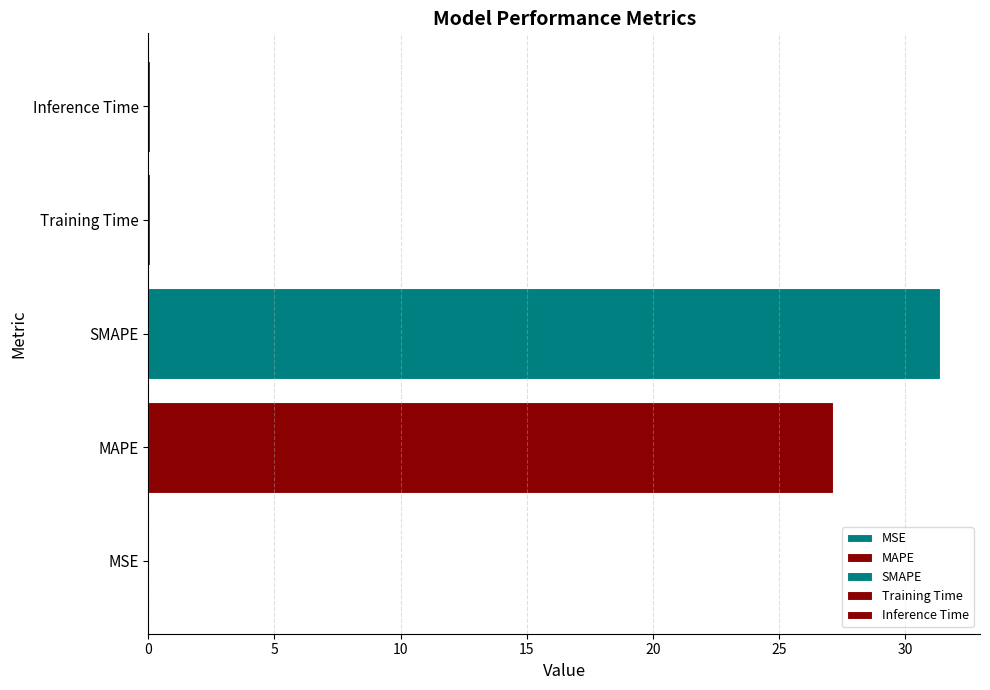

The value at SMAPE is 12.0. True or false?

False